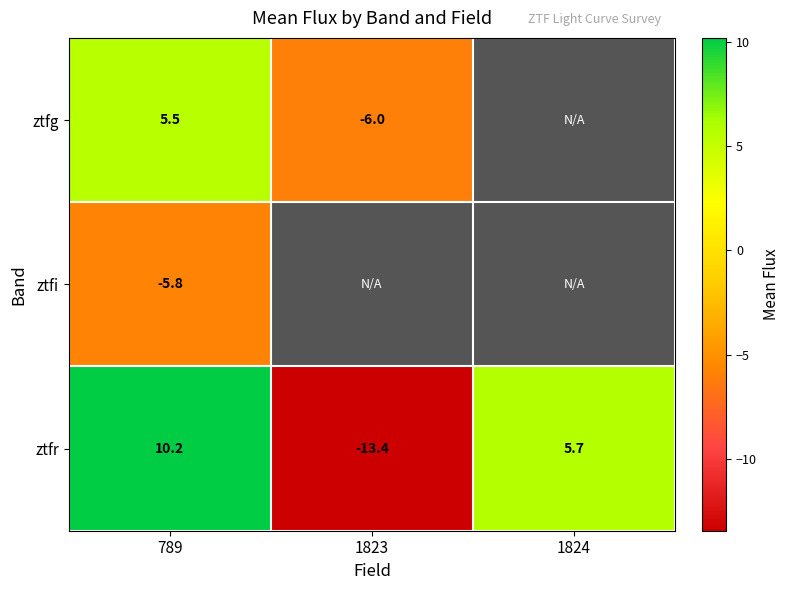

How many values in ztfr are below zero?

1